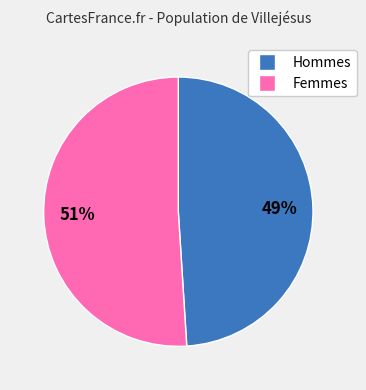

To the nearest percent, what is the difference between the largest and smallest slice percentages?

2%